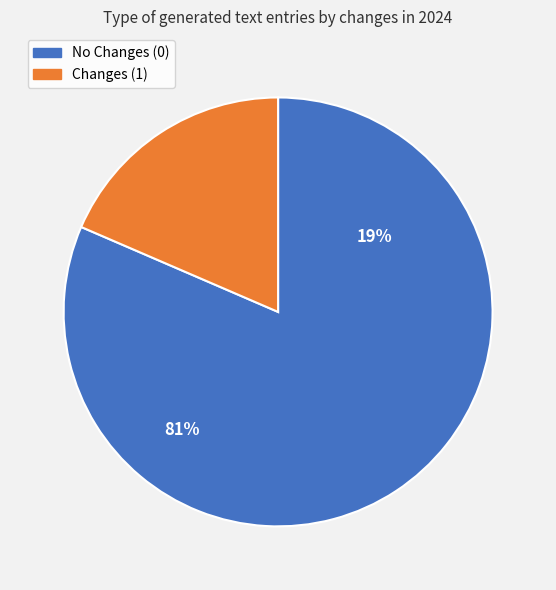

To the nearest percent, what is the combined percentage of No Changes (0) and Changes (1)?

100%